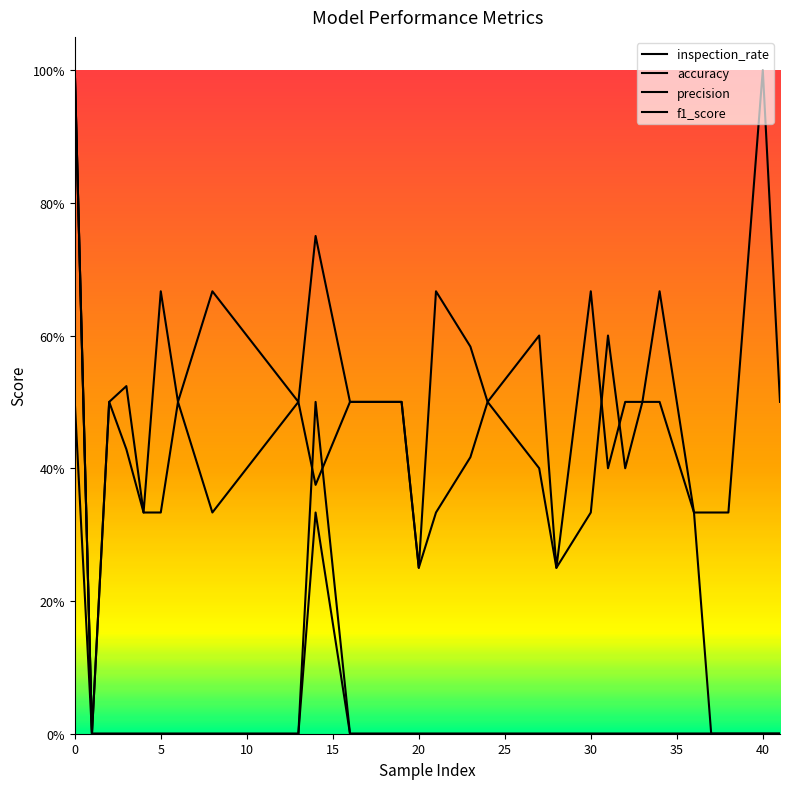

Does the chart have visible grid lines?

No